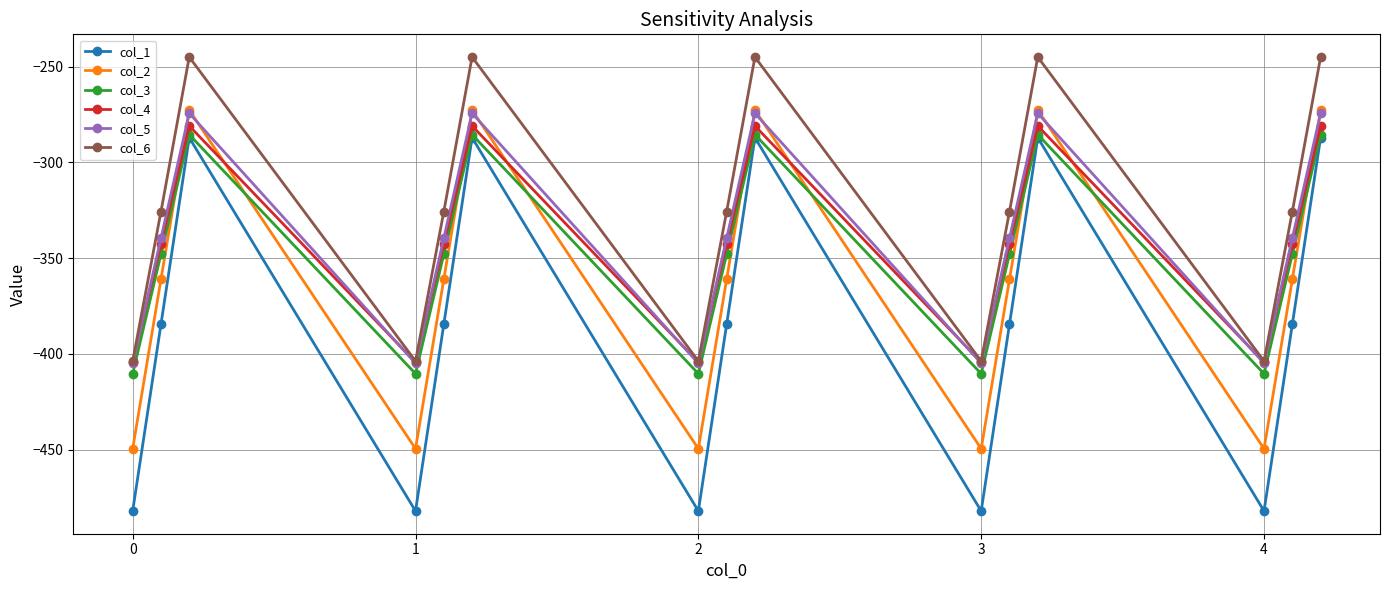

True or false: col_6 and col_3 cross at least once.

False